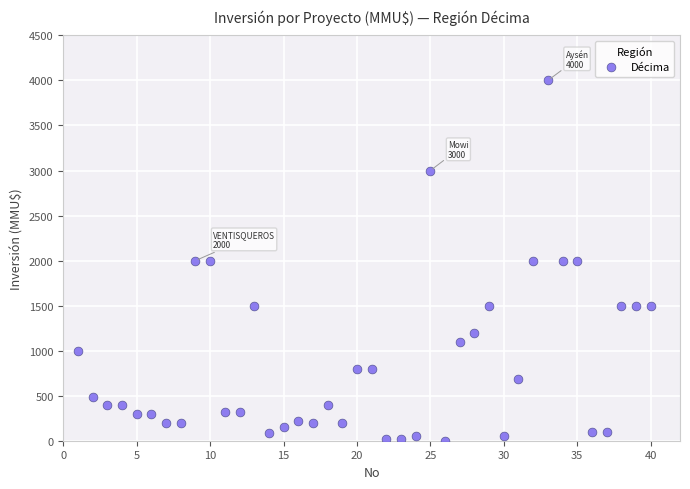

What is the range of Y values (max minus min)?

3998